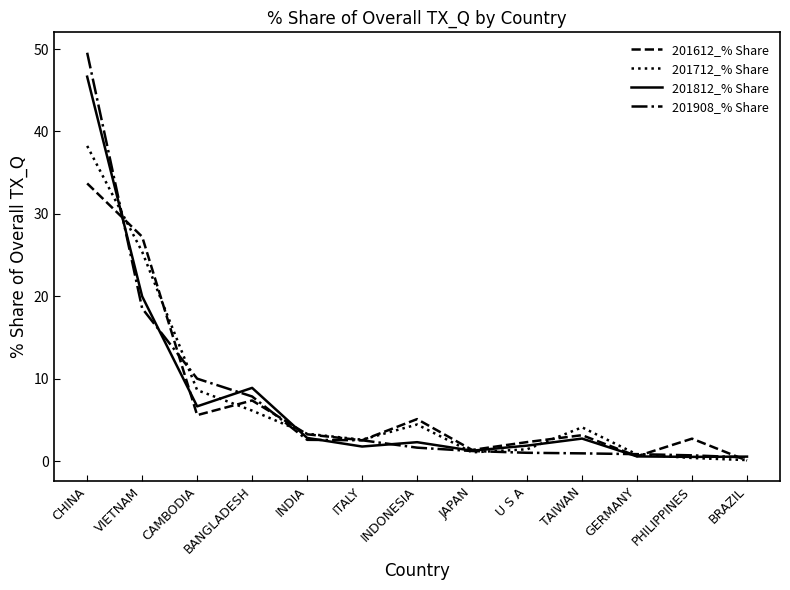

Is the value of 201612_% Share at GERMANY greater than the value of 201712_% Share at BANGLADESH?

No